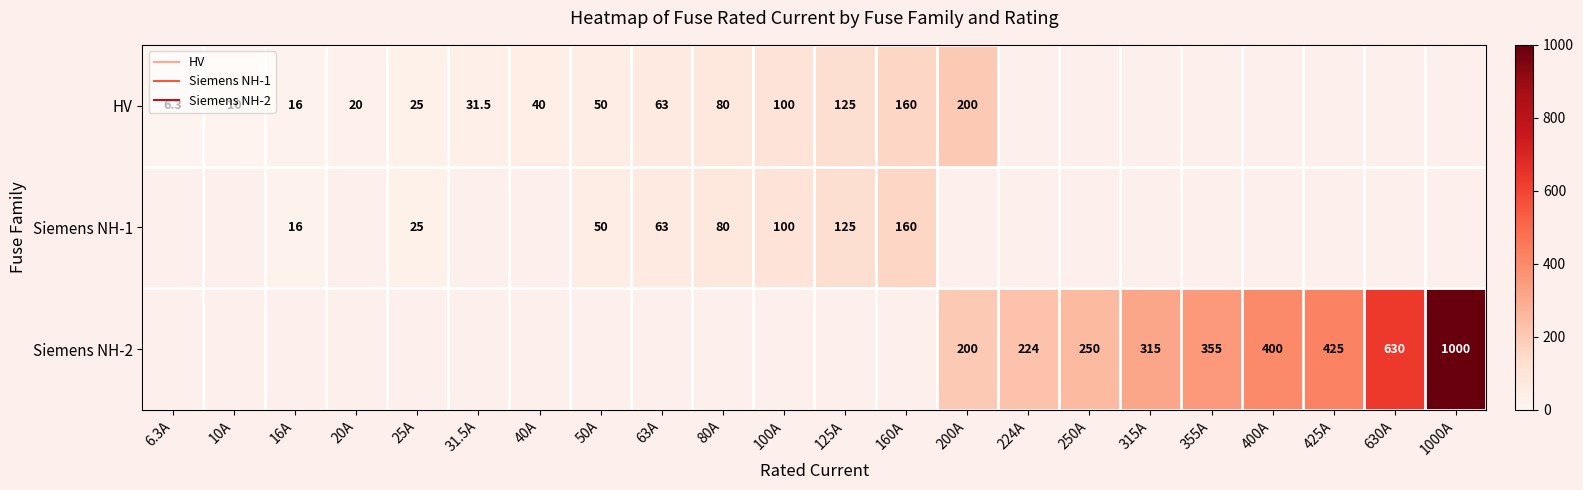

Which category has the lowest value in the HV series?

6.3A